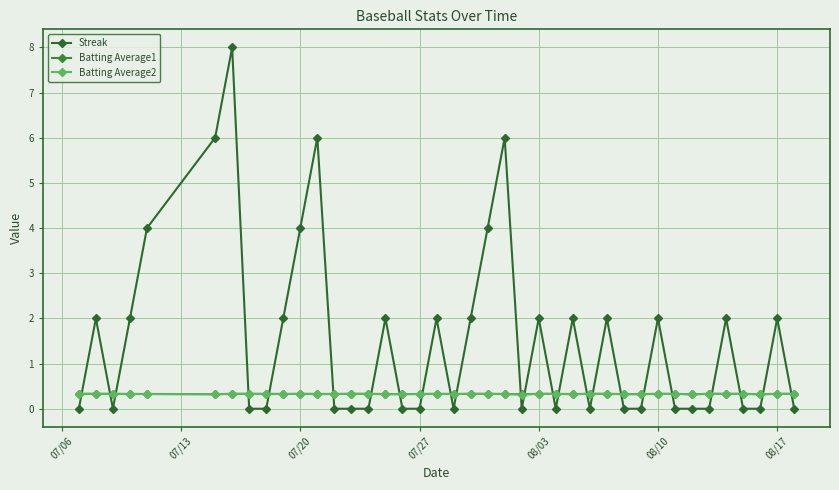

List the series in order of their peak value, lowest first.

Batting Average2, Batting Average1, Streak